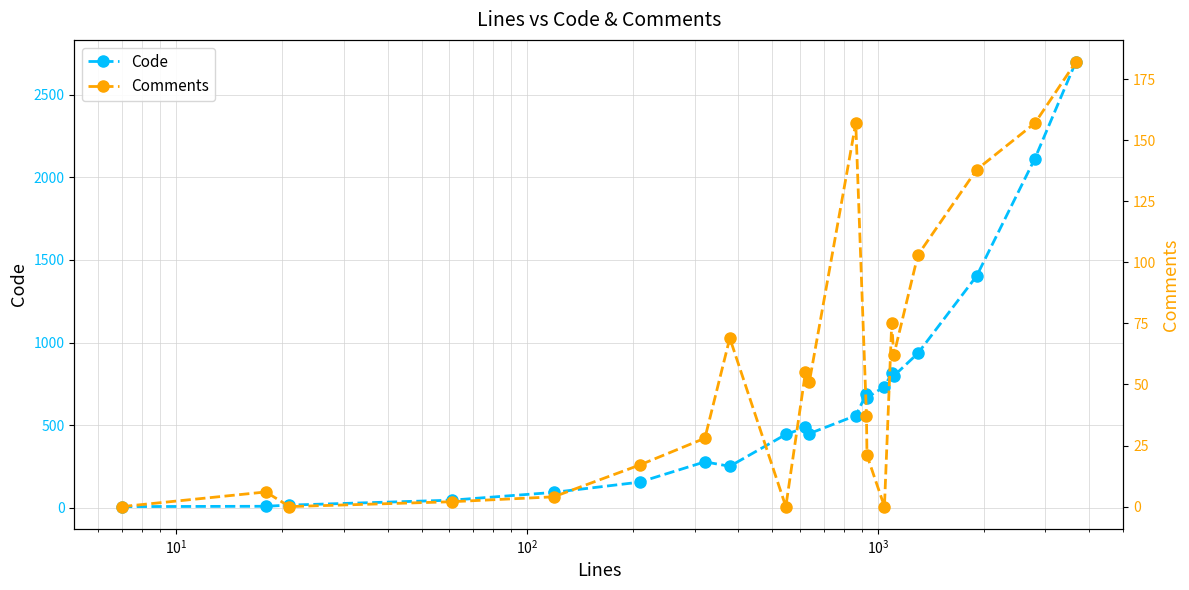

Does the chart display data point markers on the line(s)?

Yes